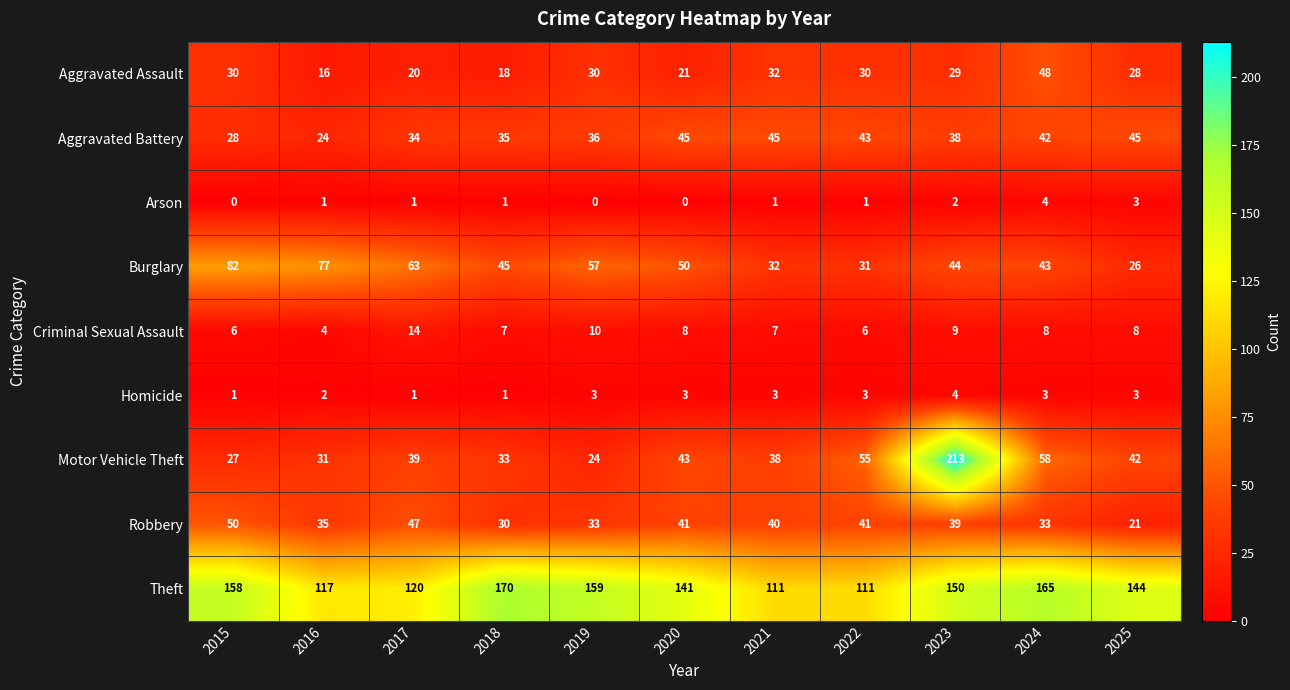

What is the approximate value of Robbery at 2025, to the nearest 5?

20